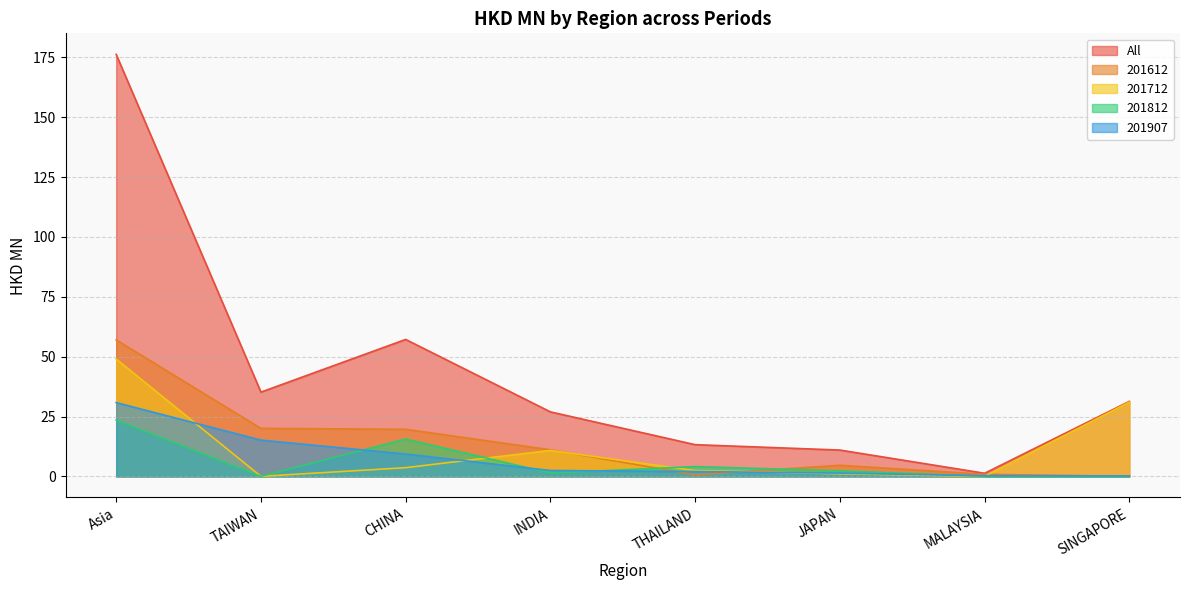

The value of 201812 at JAPAN is 3.6. True or false?

False